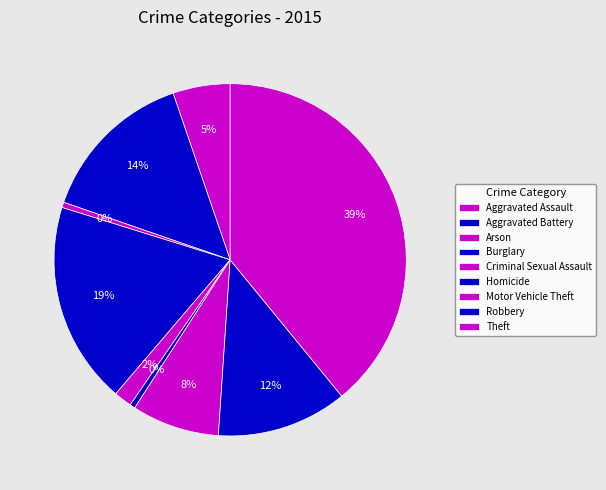

Does Criminal Sexual Assault represent more than half of the total?

No